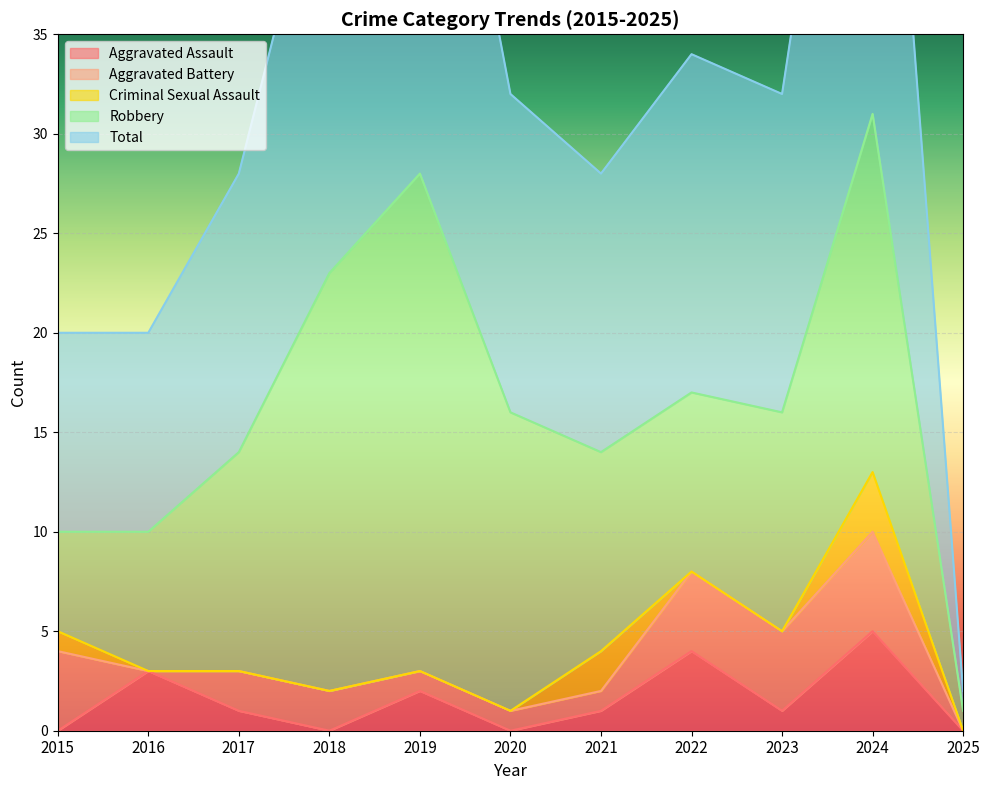

Between 2015 and 2024, which is larger?

2024